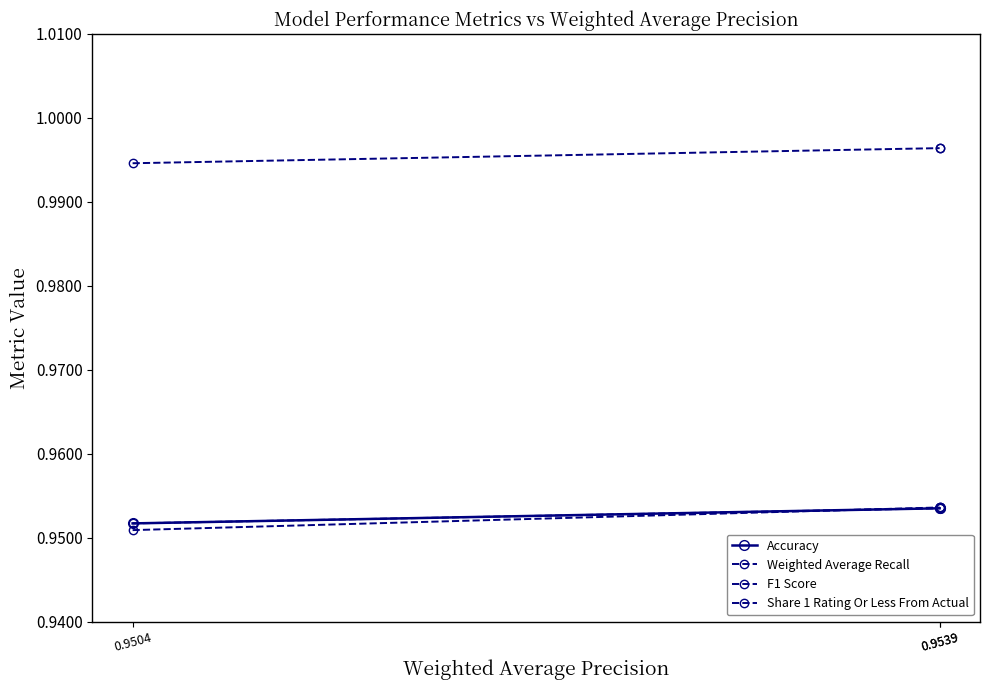

What is the sum of the Accuracy values at 0.9504 and 0.9539?

1.9